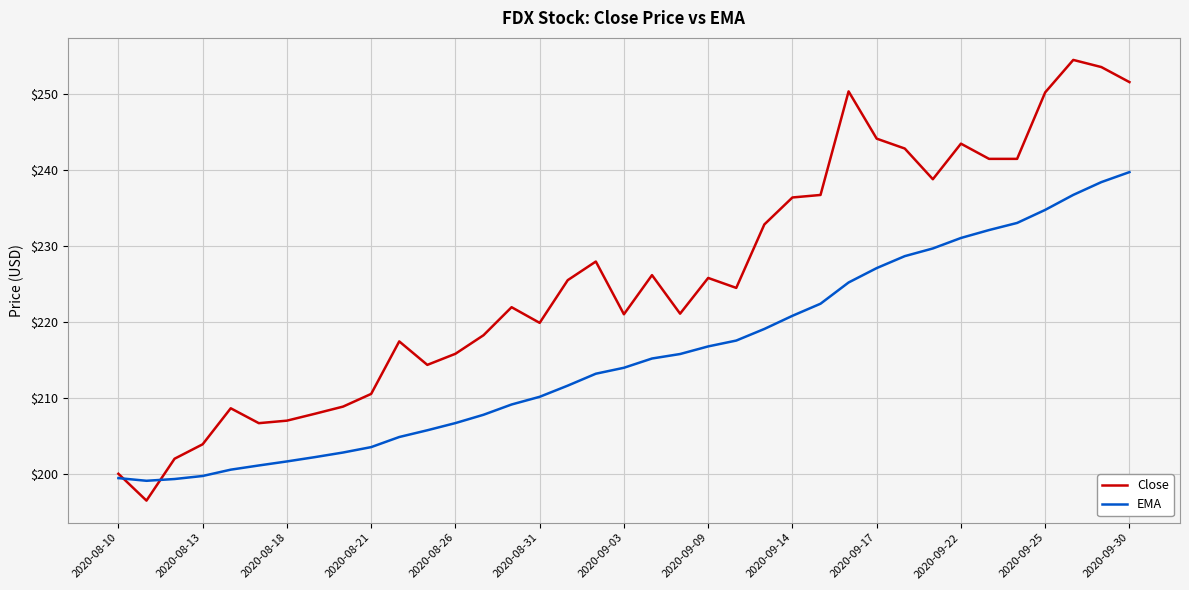

Count the number of data series in this chart.

2